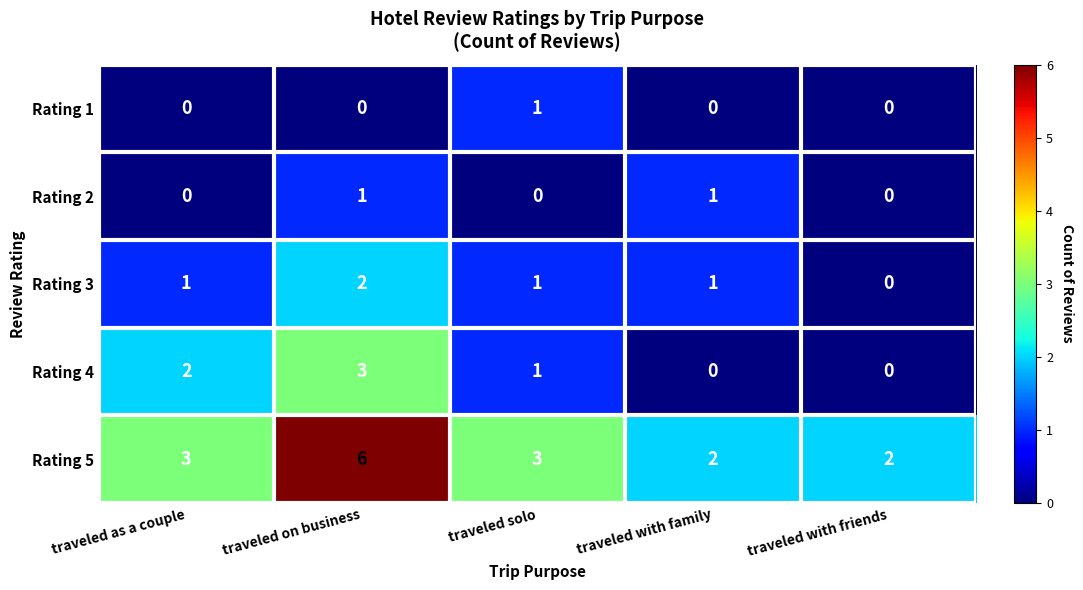

Is it true that Rating 5 equals 3 at traveled with family?

False